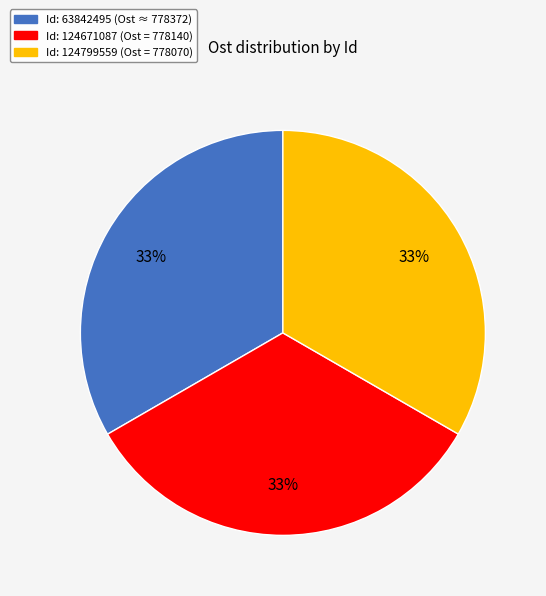

Does any single category account for the majority?

No